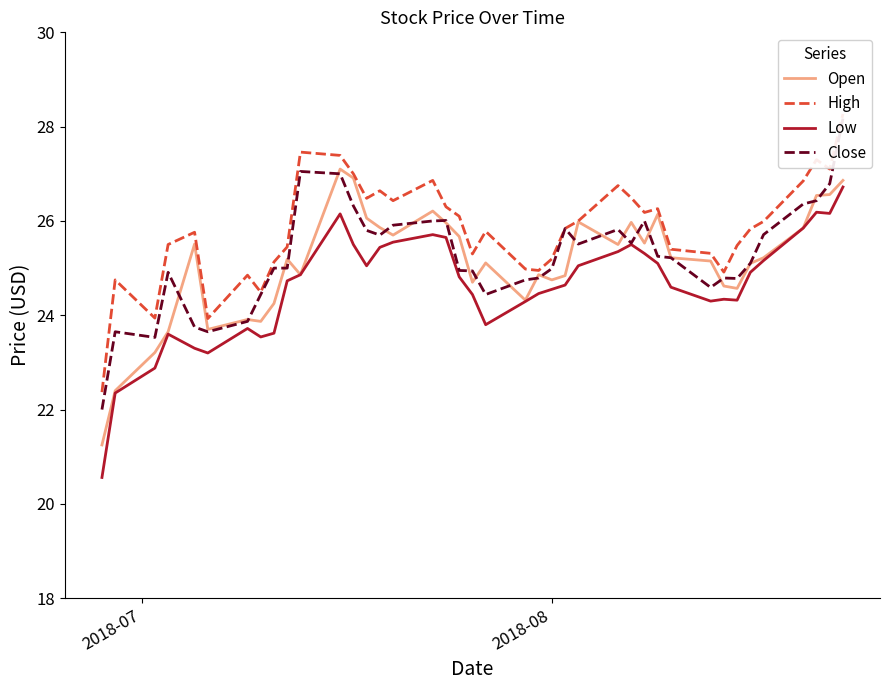

True or false: Low and Open intersect in this chart.

False